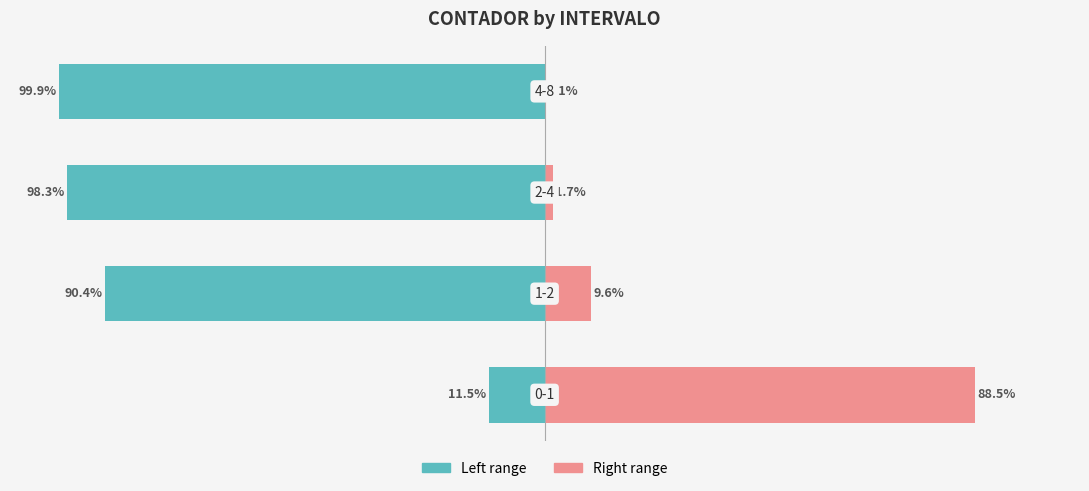

Reading right to left, transcribe all the data shown in this chart.

CONTADOR (left): -99.9	-98.3	-90.4	-11.5
CONTADOR (right): 0.1	1.7	9.6	88.5